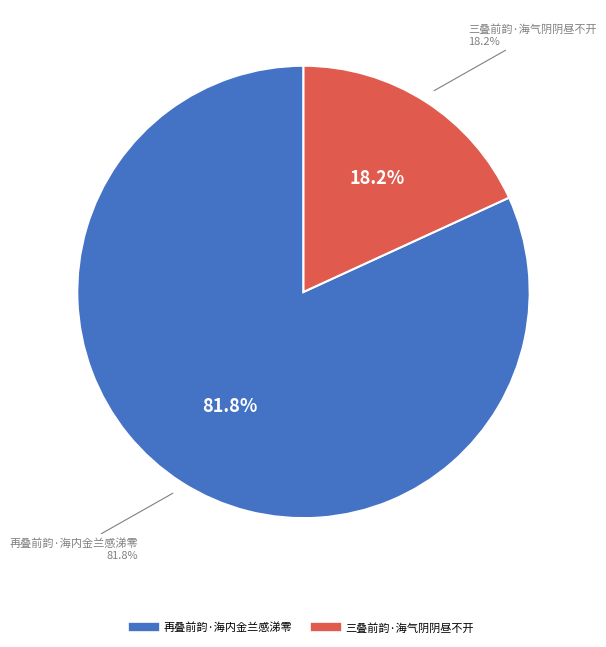

Rank the categories by value from lowest to highest.

三叠前韵·海气阴阴昼不开, 再叠前韵·海内金兰感涕零